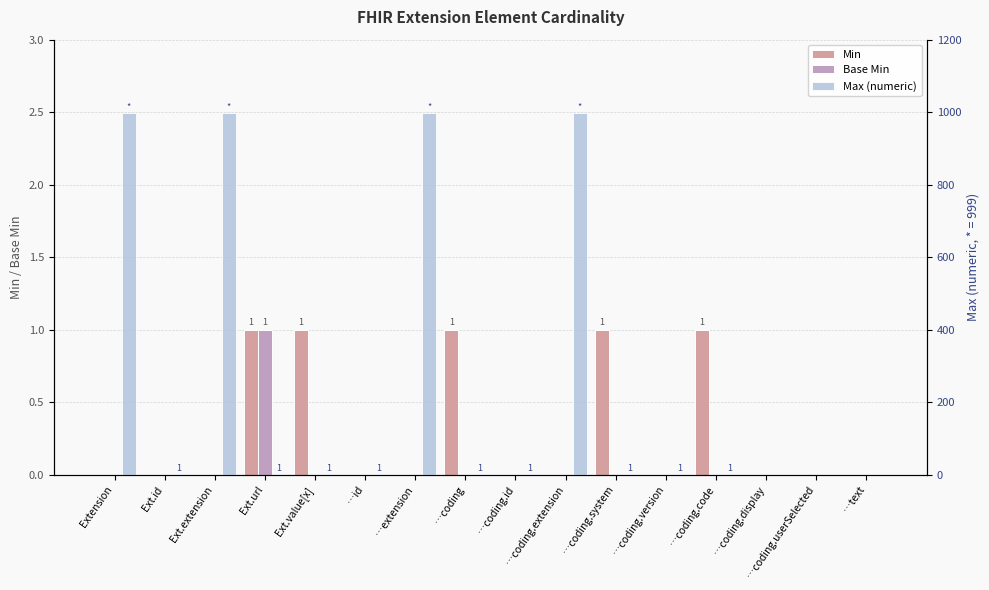

Reading left to right, extract all data points from this chart.

Min: Extension=0	Ext.id=0	Ext.extension=0	Ext.url=1	Ext.value[x]=1	…id=0	…extension=0	…coding=1	…coding.id=0	…coding.extension=0	…coding.system=1	…coding.version=0	…coding.code=1	…coding.display=0	…coding.userSelected=0	…text=0
Base Min: Extension=0	Ext.id=0	Ext.extension=0	Ext.url=1	Ext.value[x]=0	…id=0	…extension=0	…coding=0	…coding.id=0	…coding.extension=0	…coding.system=0	…coding.version=0	…coding.code=0	…coding.display=0	…coding.userSelected=0	…text=0
Max (numeric): Extension=999	Ext.id=1	Ext.extension=999	Ext.url=1	Ext.value[x]=1	…id=1	…extension=999	…coding=1	…coding.id=1	…coding.extension=999	…coding.system=1	…coding.version=1	…coding.code=1	…coding.display=0	…coding.userSelected=0	…text=0